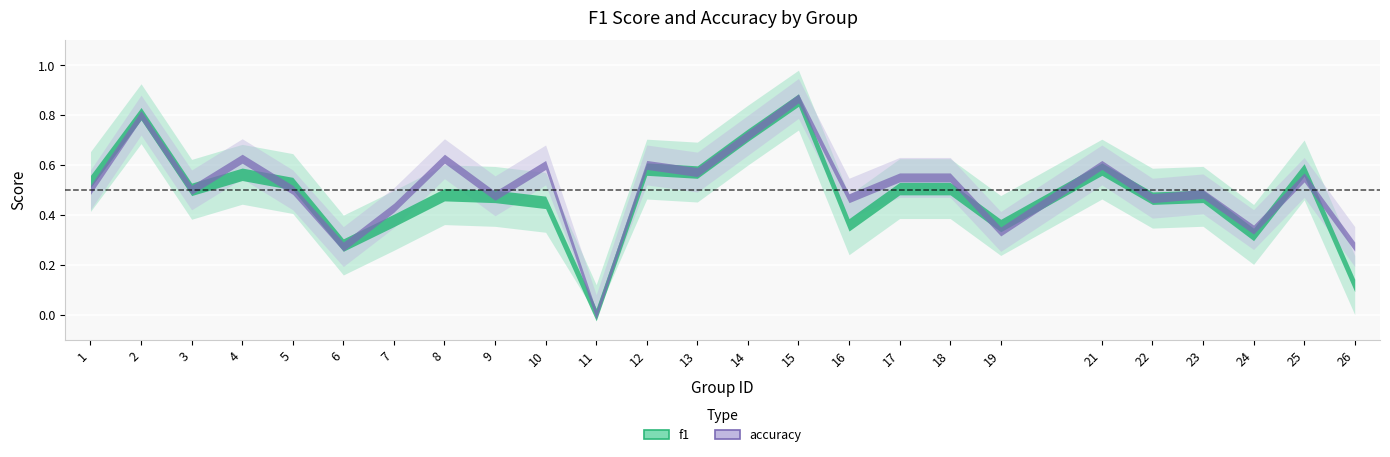

At which category does f1 reach its first local valley?

3